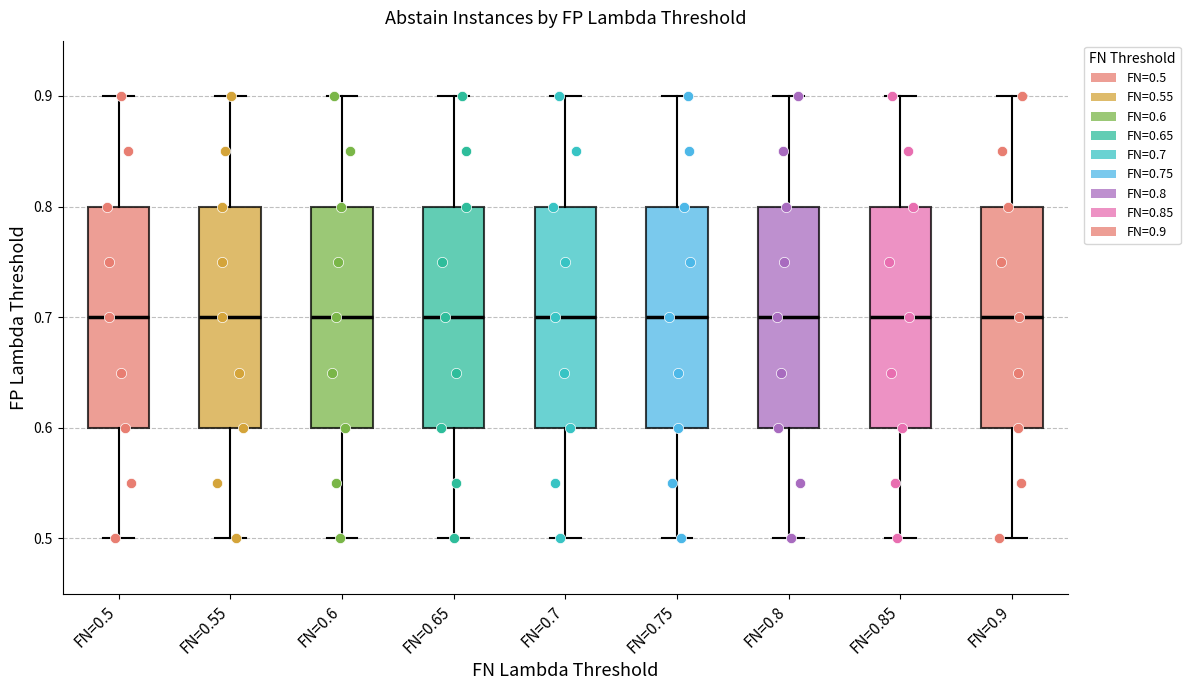

Reading left to right, read every box against the y-axis: the position of its median line, the range the box covers, and the ends of its whiskers. The values are not printed on the chart, so give them approximately, as read against the axis.

FN=0.5: median 0.7, box 0.6 to 0.8, whiskers 0.5 to 0.9
FN=0.55: median 0.7, box 0.6 to 0.8, whiskers 0.5 to 0.9
FN=0.6: median 0.7, box 0.6 to 0.8, whiskers 0.5 to 0.9
FN=0.65: median 0.7, box 0.6 to 0.8, whiskers 0.5 to 0.9
FN=0.7: median 0.7, box 0.6 to 0.8, whiskers 0.5 to 0.9
FN=0.75: median 0.7, box 0.6 to 0.8, whiskers 0.5 to 0.9
FN=0.8: median 0.7, box 0.6 to 0.8, whiskers 0.5 to 0.9
FN=0.85: median 0.7, box 0.6 to 0.8, whiskers 0.5 to 0.9
FN=0.9: median 0.7, box 0.6 to 0.8, whiskers 0.5 to 0.9